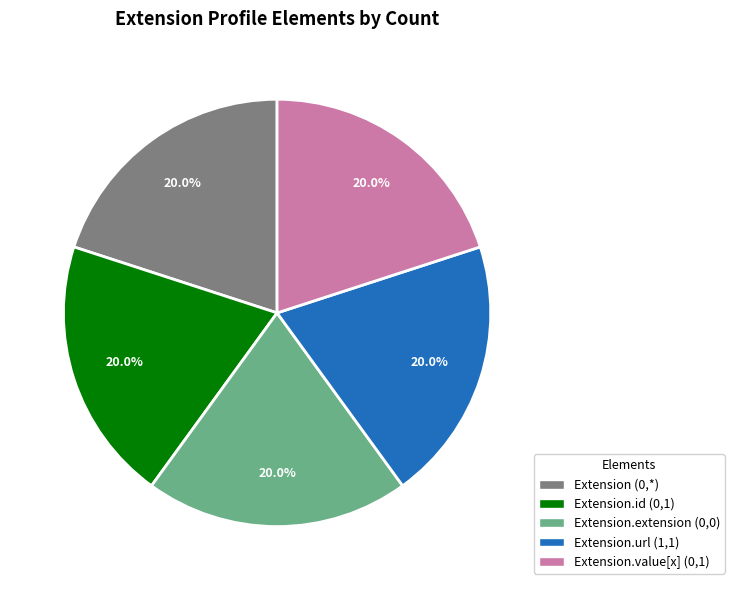

Is there any slice that represents more than half of the pie?

No